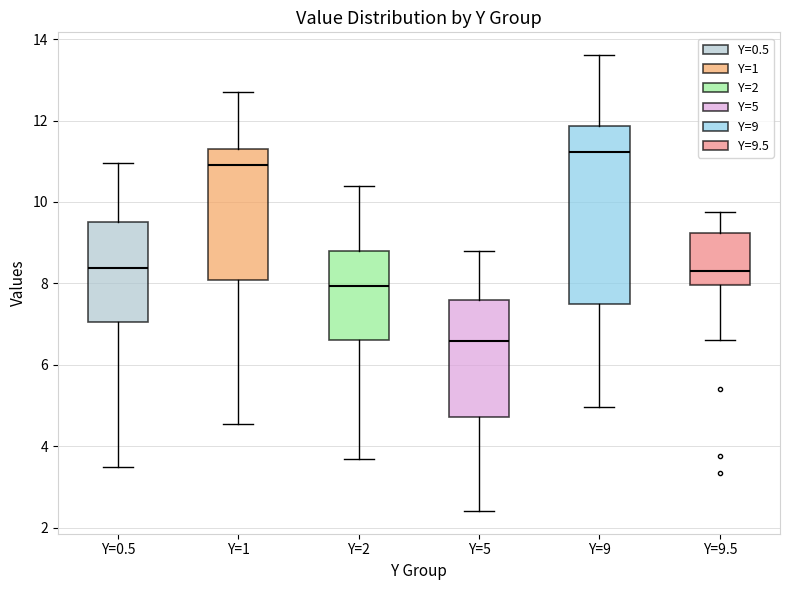

Reading left to right, read every box against the y-axis: the position of its median line, the range the box covers, and the ends of its whiskers. The values are not printed on the chart, so give them approximately, as read against the axis.

Y=0.5: median 8.4, box 7.0 to 9.6, whiskers 3.4 to 11.0
Y=1: median 11.0, box 8.0 to 11.2, whiskers 4.6 to 12.6
Y=2: median 8.0, box 6.6 to 8.8, whiskers 3.6 to 10.4
Y=5: median 6.6, box 4.8 to 7.6, whiskers 2.4 to 8.8
Y=9: median 11.2, box 7.4 to 11.8, whiskers 5.0 to 13.6
Y=9.5: median 8.4, box 8.0 to 9.2, whiskers 6.6 to 9.8